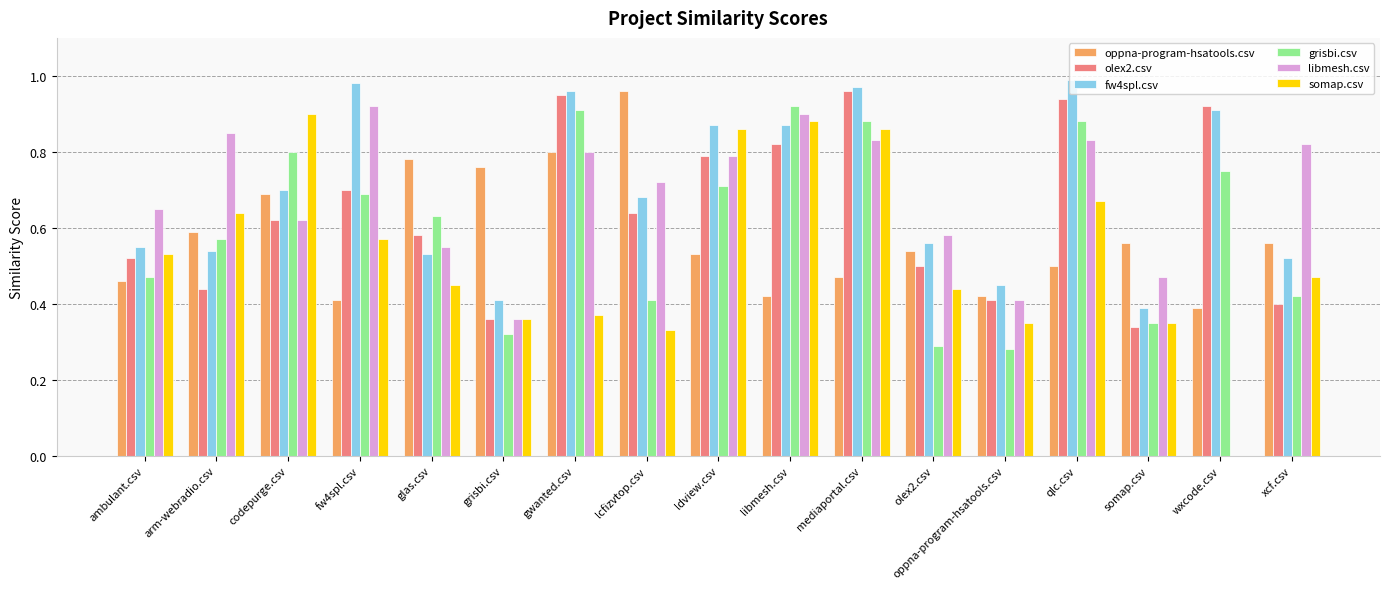

At which category is the sum across all series the highest?

mediaportal.csv